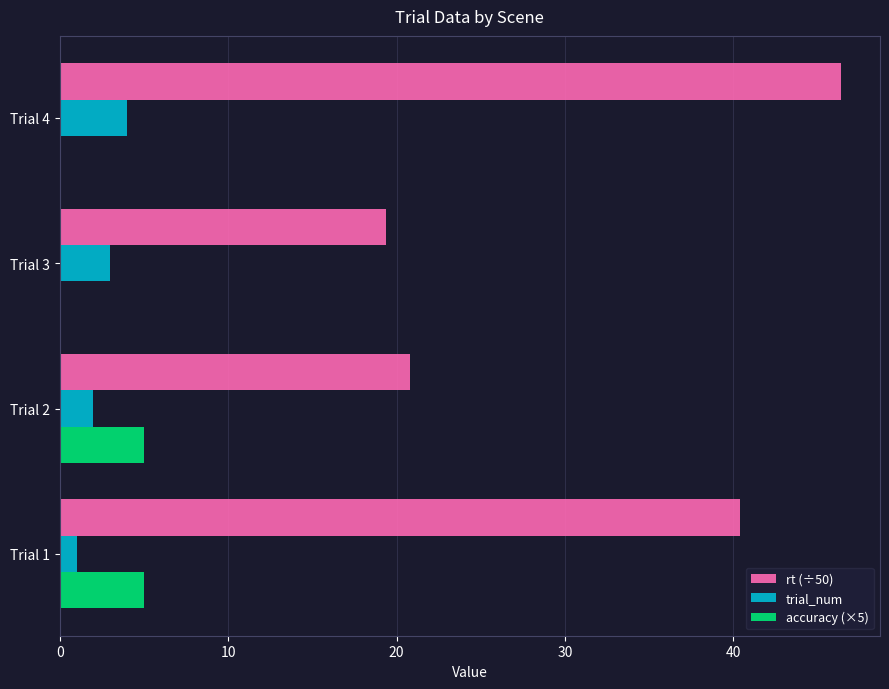

Is it true that rt (÷50) equals 19.4 at Trial 3?

True